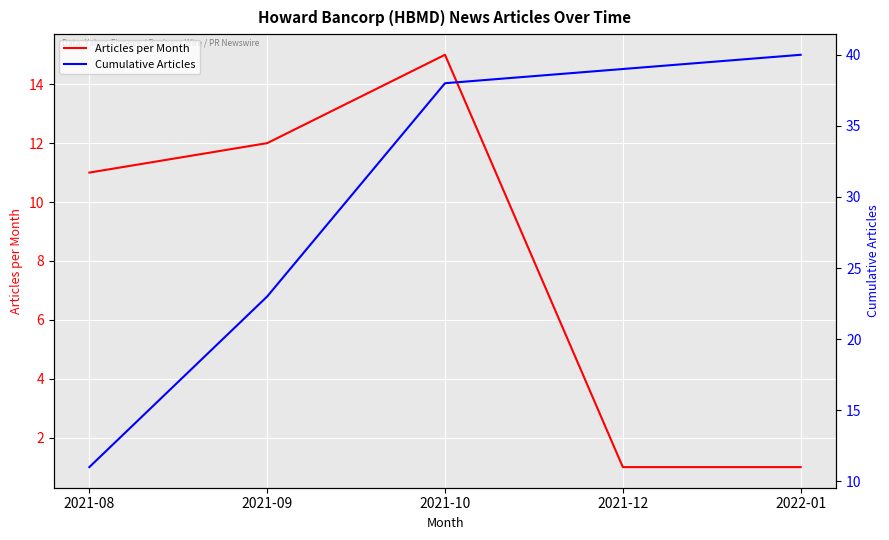

At how many categories does at least one series exceed 16?

4